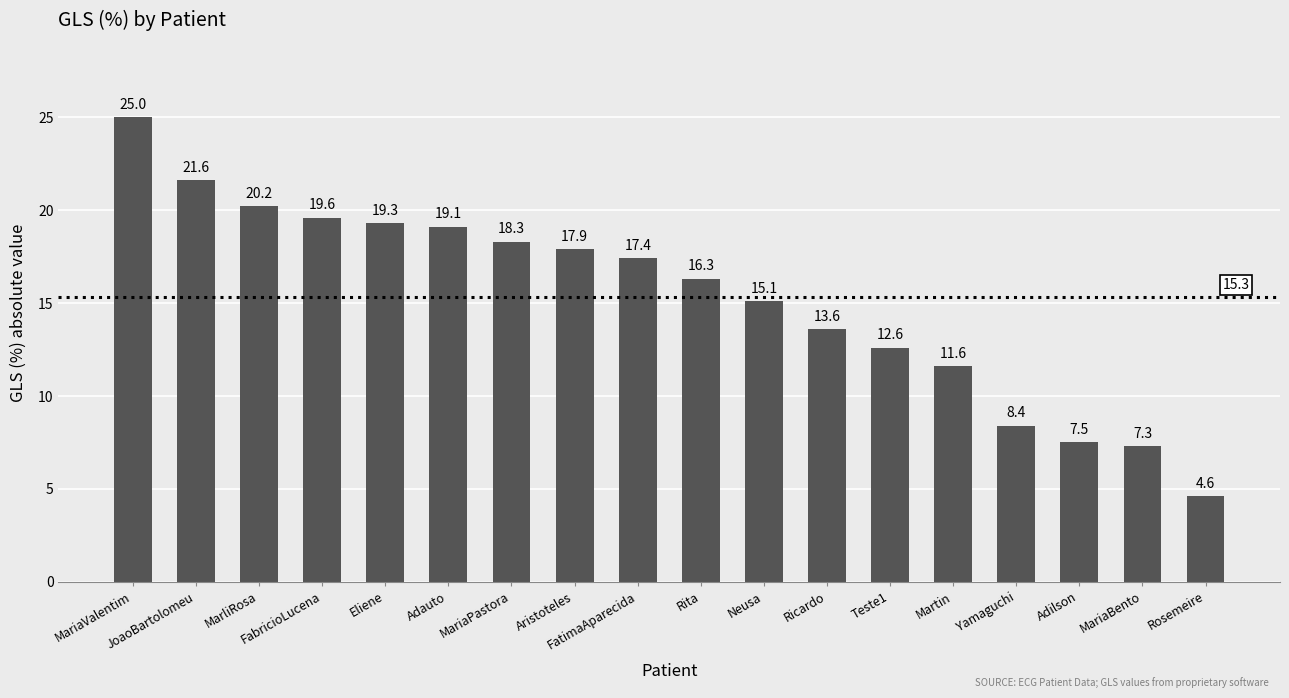

What value does the data have at MariaValentim?

25.0